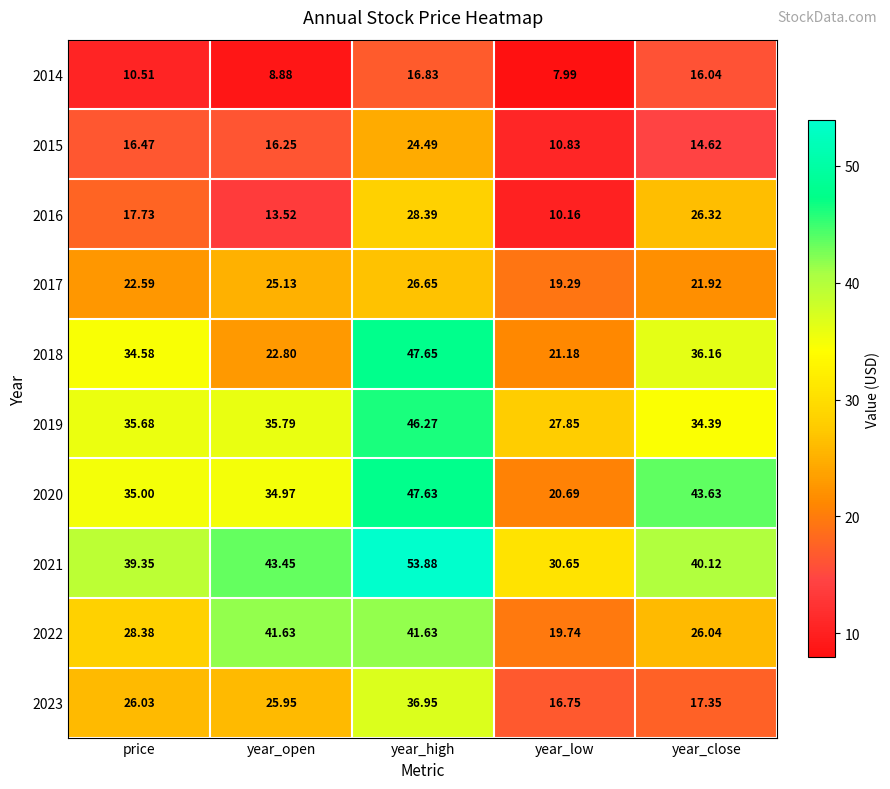

List the labels in order of 2021 value, smallest first.

year_low, price, year_close, year_open, year_high